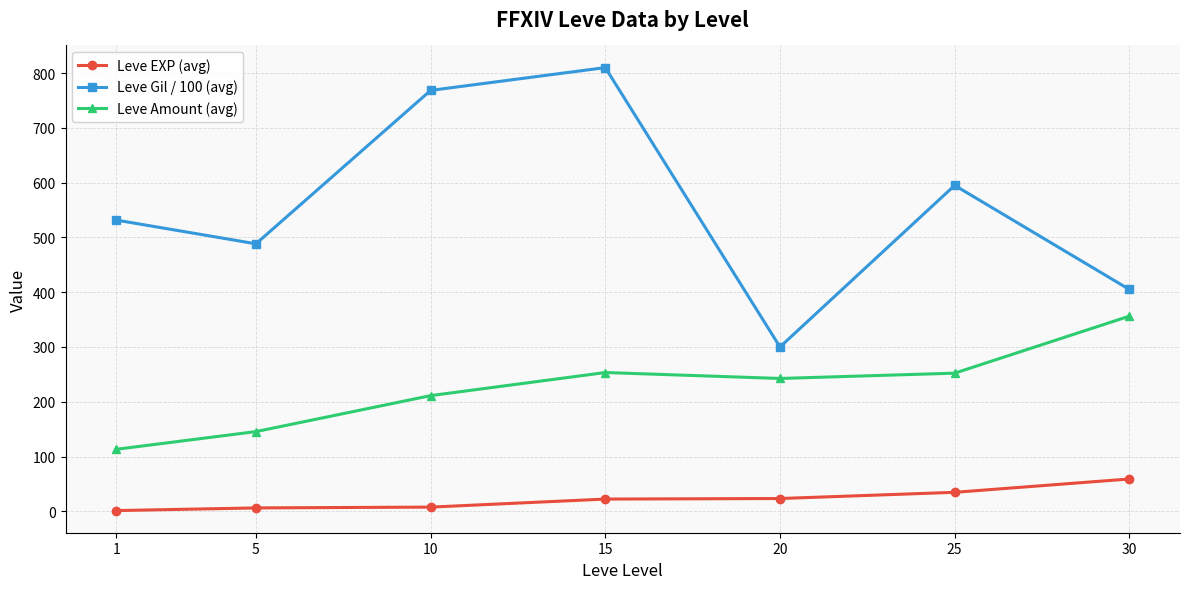

Rank the series by their average value, from lowest to highest.

Leve EXP (avg), Leve Amount (avg), Leve Gil / 100 (avg)